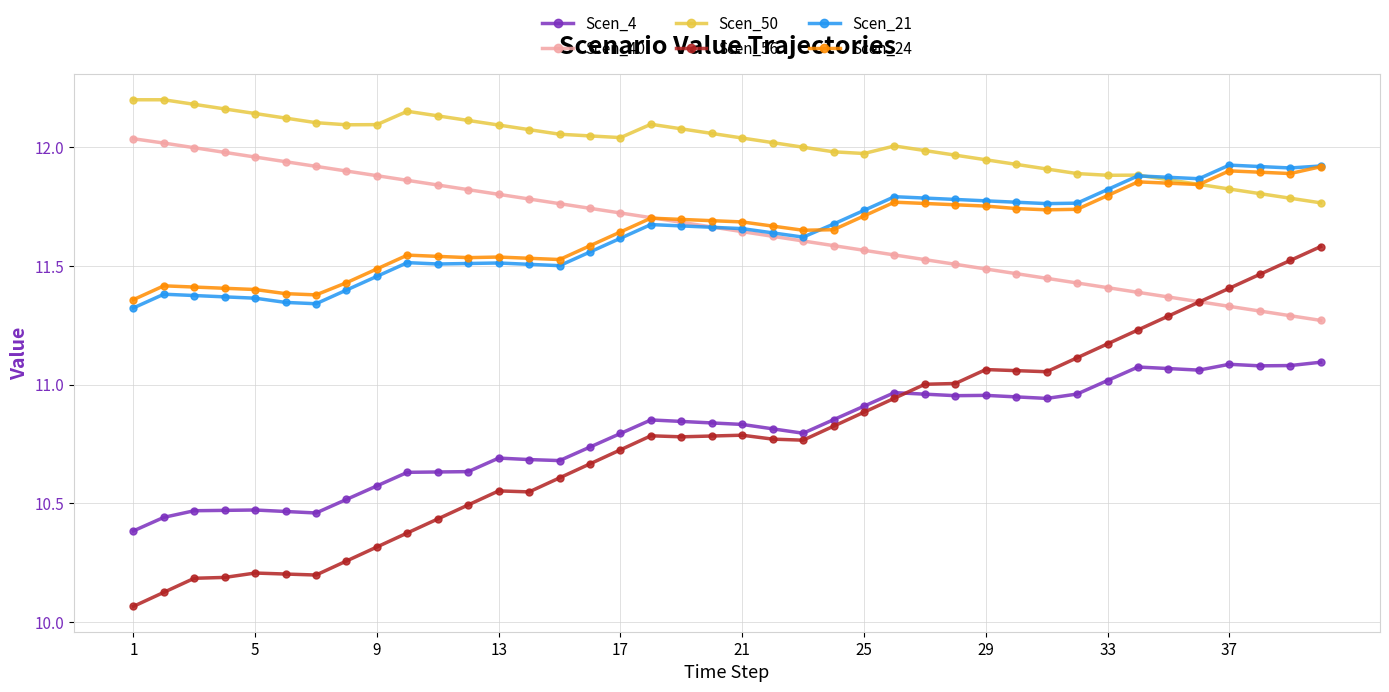

Which series has the widest spread of values?

Scen_56